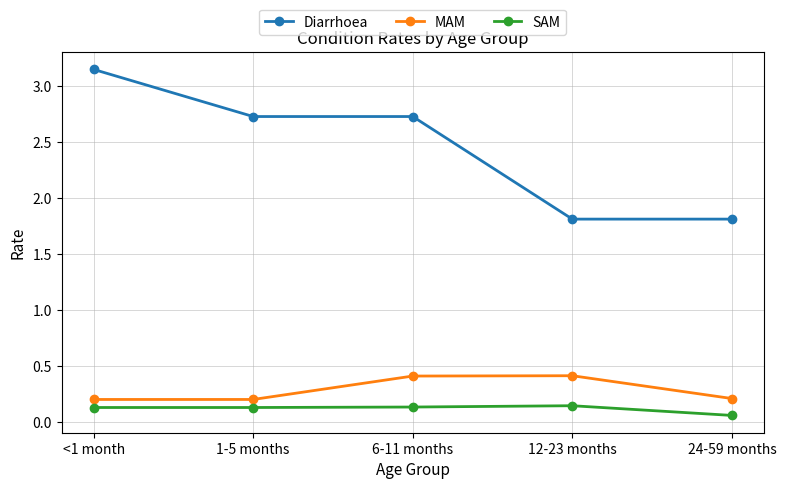

True or false: MAM and Diarrhoea intersect in this chart.

False